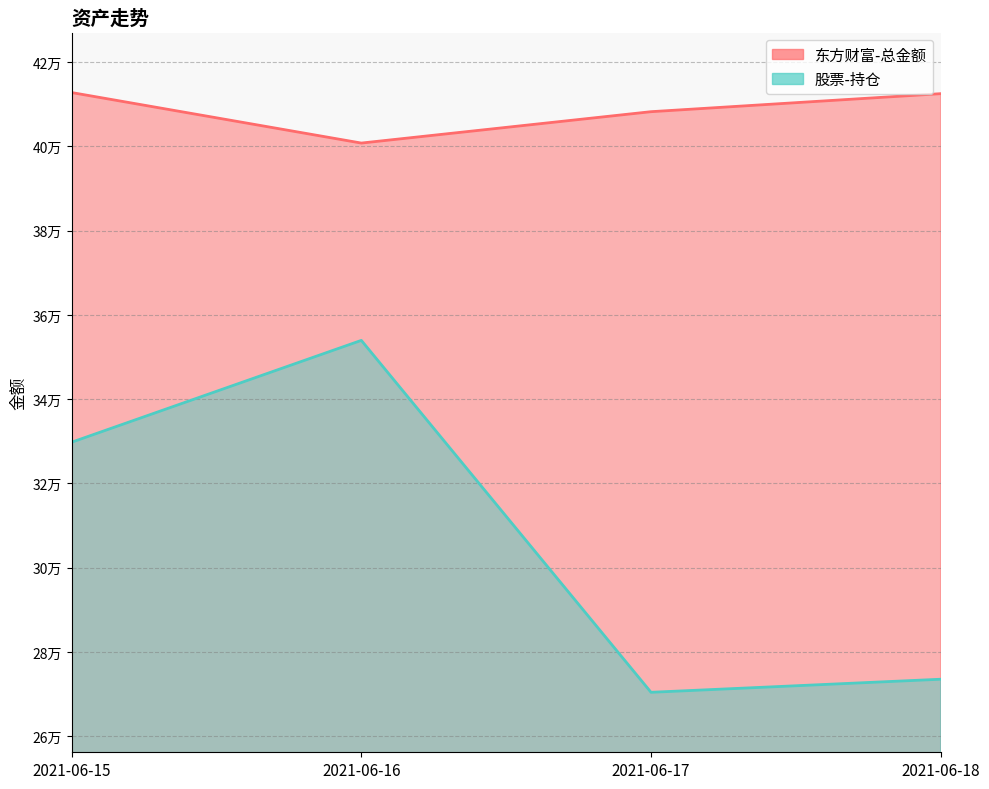

Reading right to left, list all the values displayed in this chart.

东方财富-总金额: 412532.6	408255.0	400806.8	412797.1
股票-持仓: 273539.6	270435.7	353970.5	329797.9